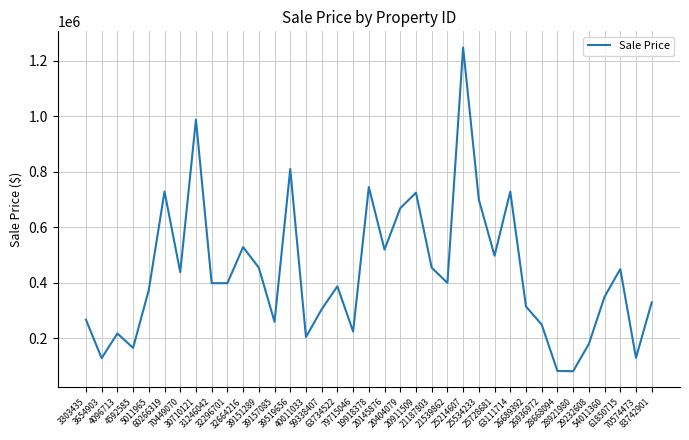

What is the greatest value displayed?

1247607.9